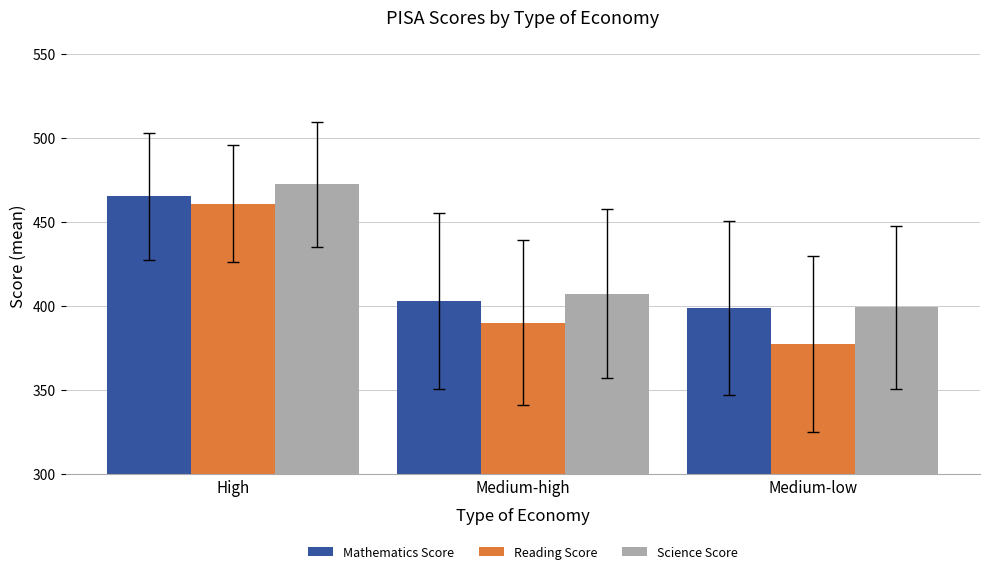

Reading right to left, transcribe all the data shown in this chart.

Mathematics Score: Medium-low=398.8	Medium-high=402.8	High=465.2
Reading Score: Medium-low=377.1	Medium-high=389.9	High=460.9
Science Score: Medium-low=399.3	Medium-high=407.3	High=472.4